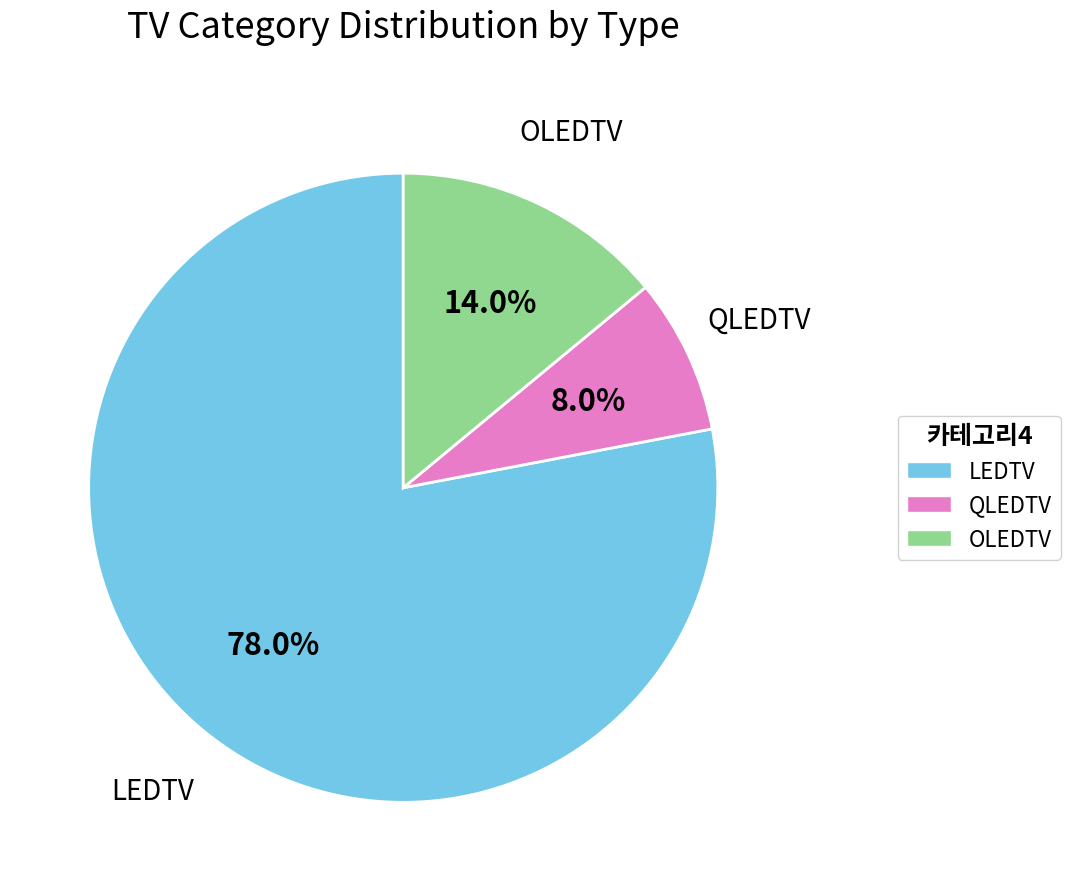

To the nearest percent, what is the average slice percentage?

33%